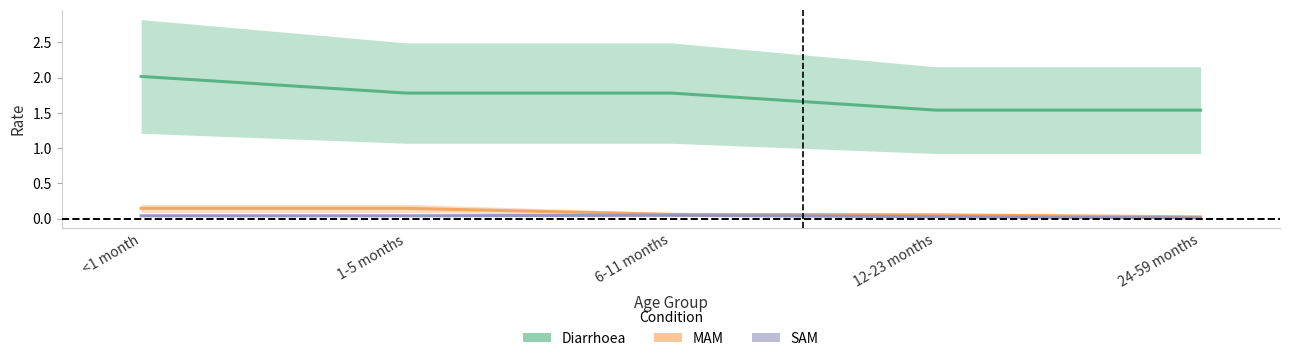

Reading left to right, extract all data points from this chart.

Diarrhoea: <1 month=2.0	1-5 months=1.8	6-11 months=1.8	12-23 months=1.5	24-59 months=1.5
MAM: <1 month=0.1	1-5 months=0.1	6-11 months=0.1	12-23 months=0.1	24-59 months=0.0
SAM: <1 month=0.0	1-5 months=0.0	6-11 months=0.0	12-23 months=0.0	24-59 months=0.0